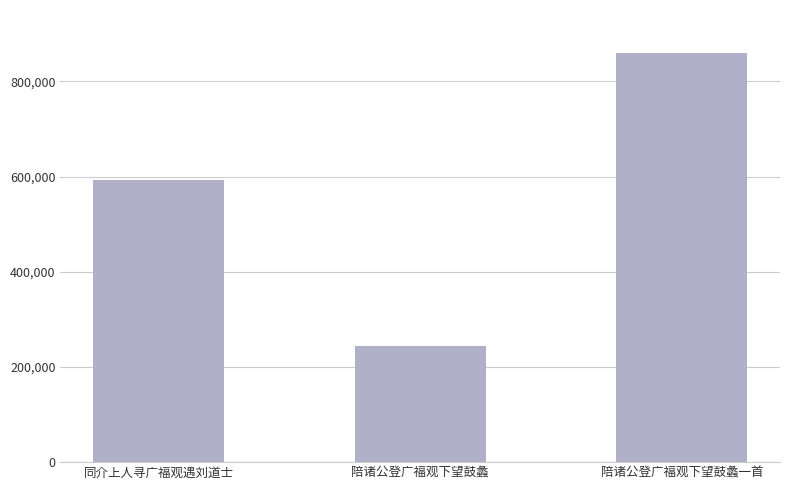

Which category has the lowest value across all series?

陪诸公登广福观下望鼓蠡